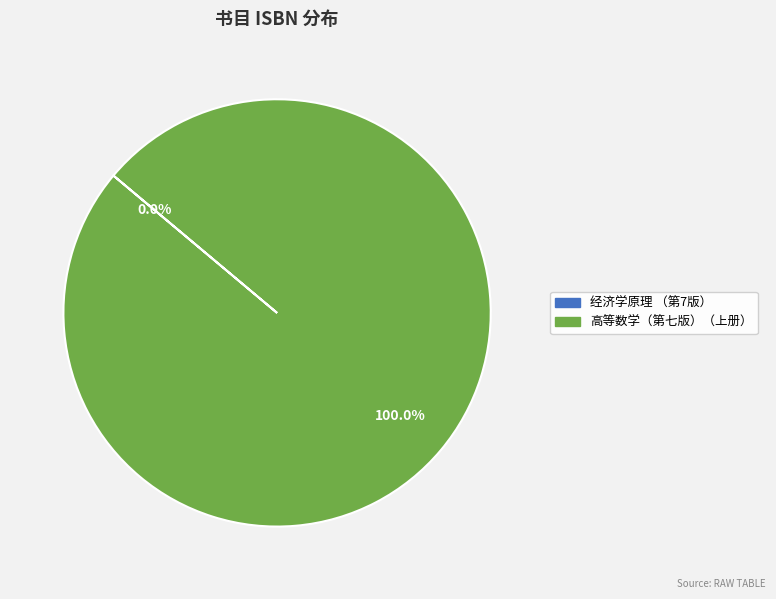

To the nearest percent, what is the difference between the largest and smallest slice percentages?

100%